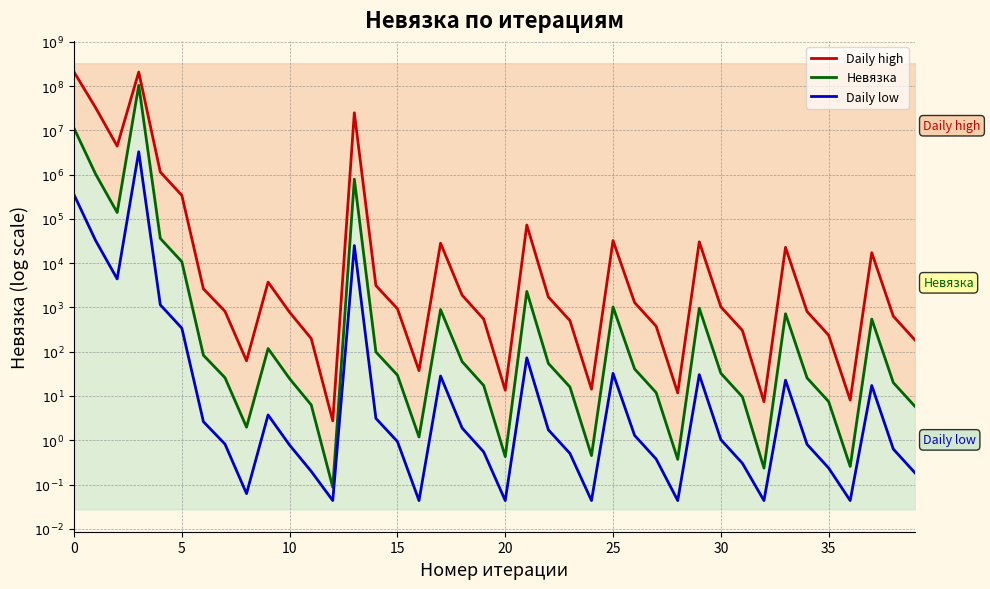

True or false: Daily high and Невязка intersect in this chart.

False